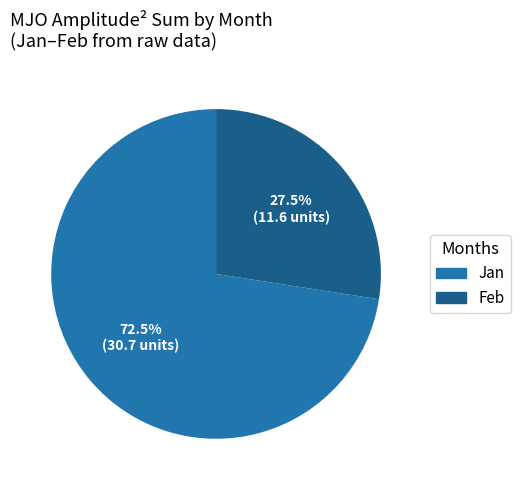

Is there a majority slice in this chart?

Yes